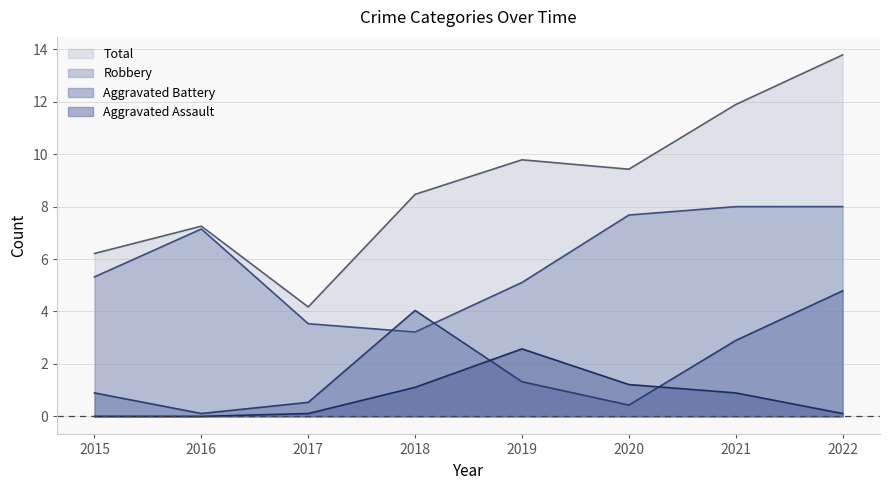

At which category does Robbery reach its first local peak?

2016